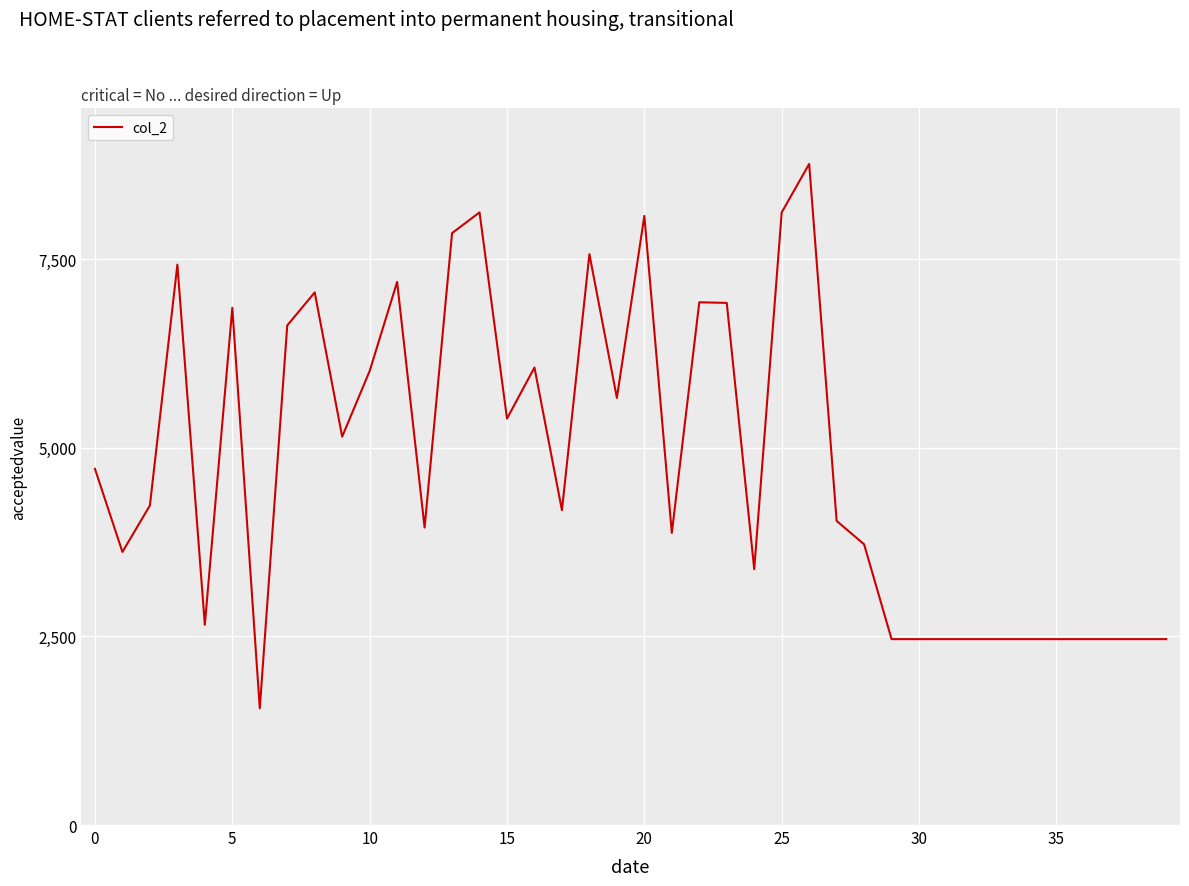

What is the minimum value shown in the chart?

1547